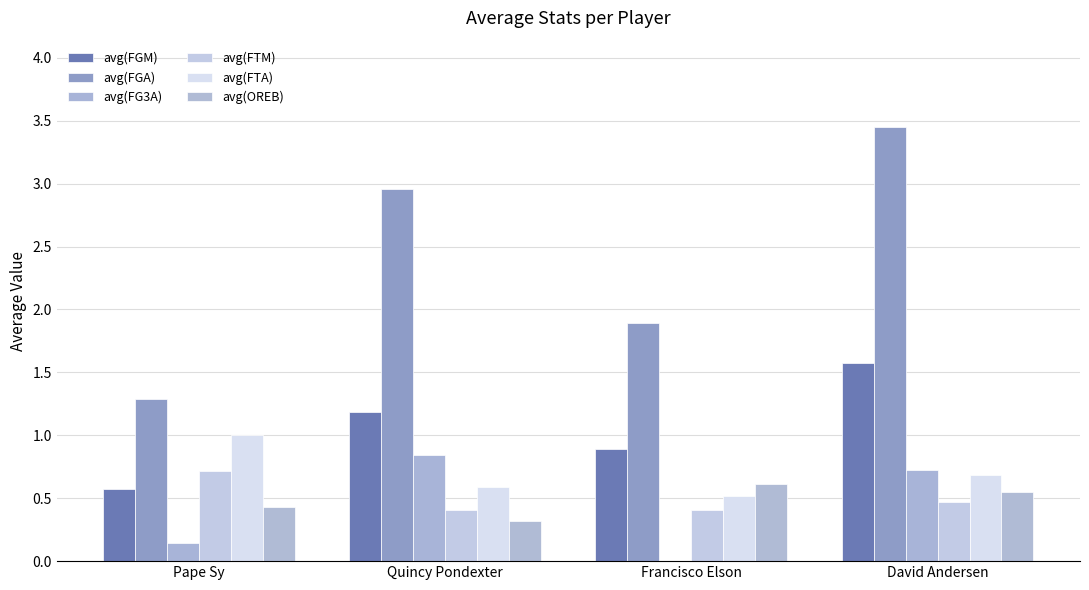

How many positive values does the avg(FG3A) series have?

3